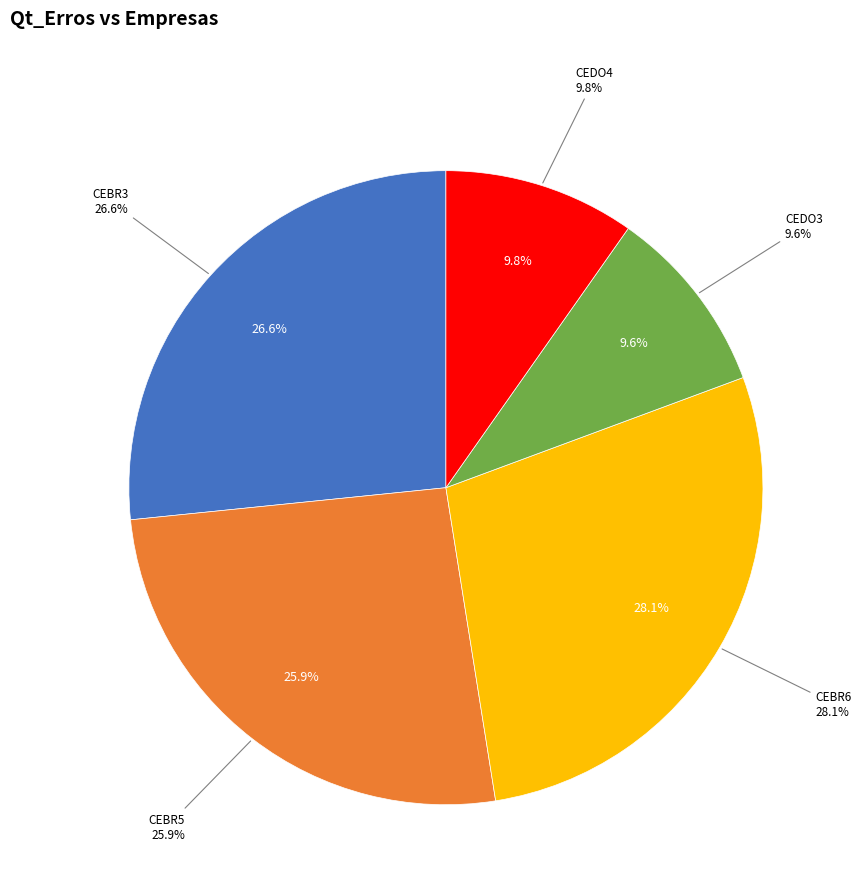

Is it true that CEBR5 is 26% of the pie?

True